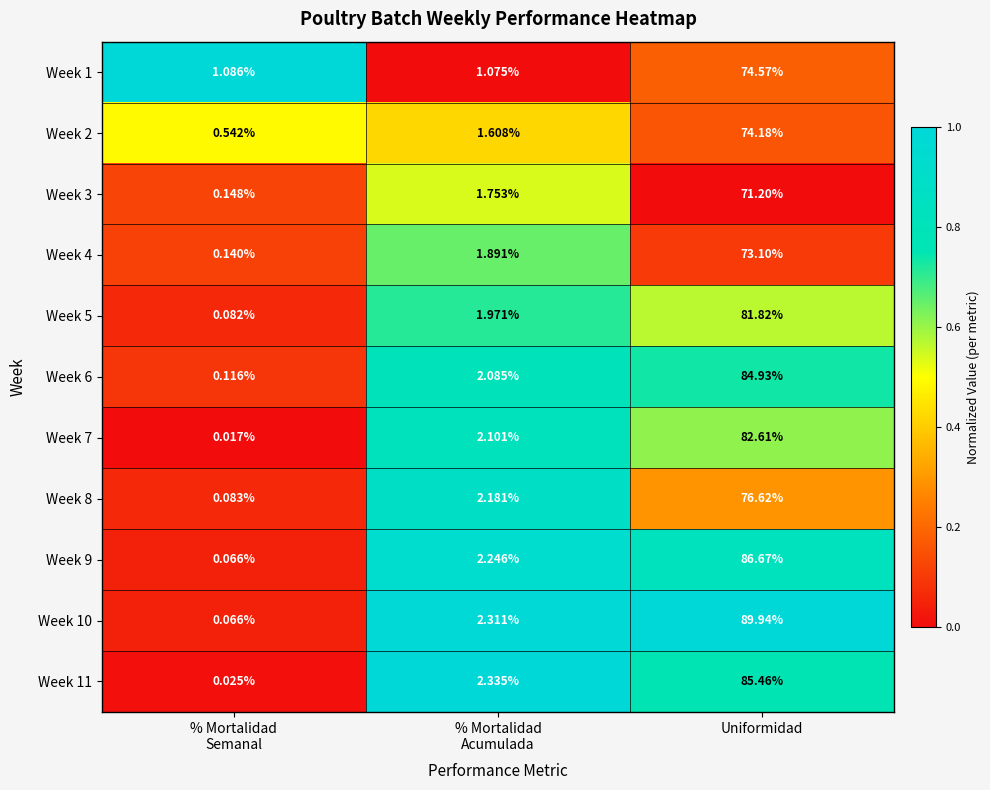

At which label does Week 1 reach its peak?

Uniformidad